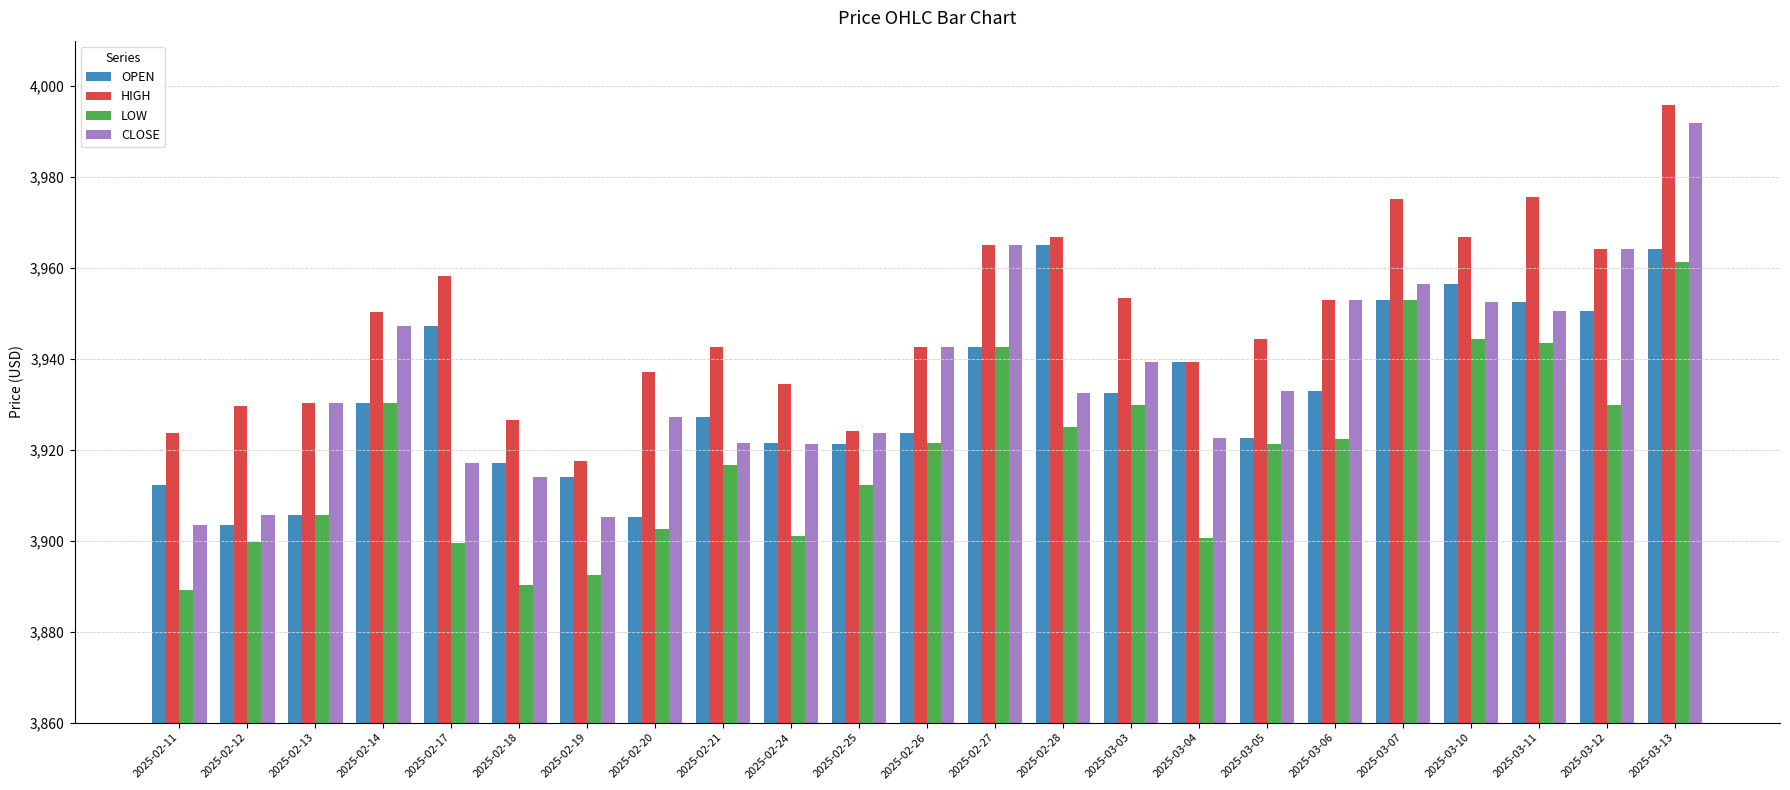

At which category is the sum across all series the highest?

2025-03-13